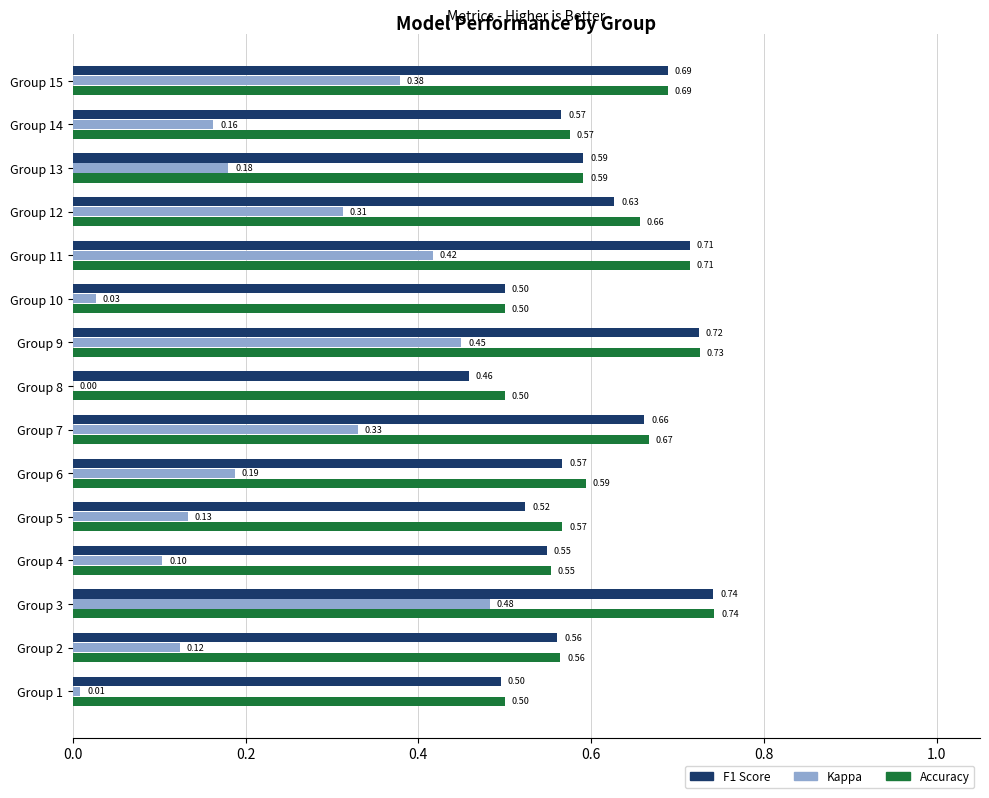

What is the total value across all series at Group 6?

1.3